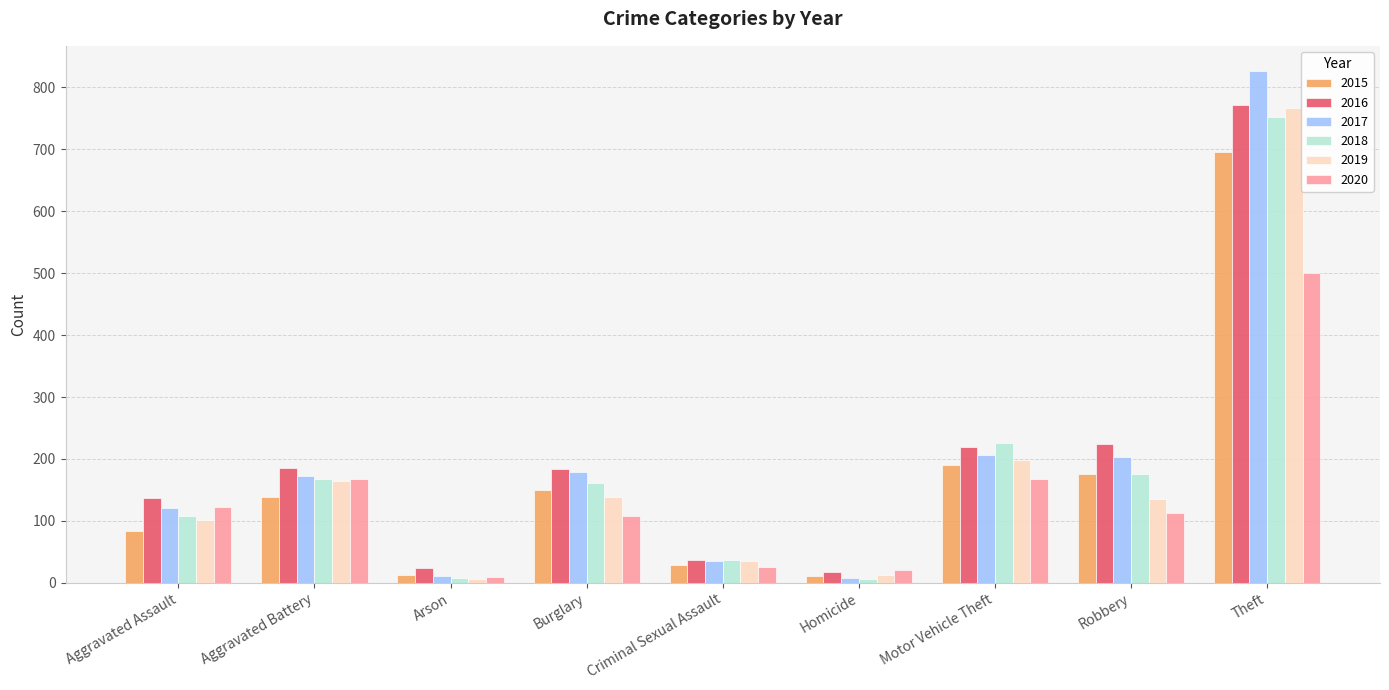

What is the total value across all series at Burglary?

919